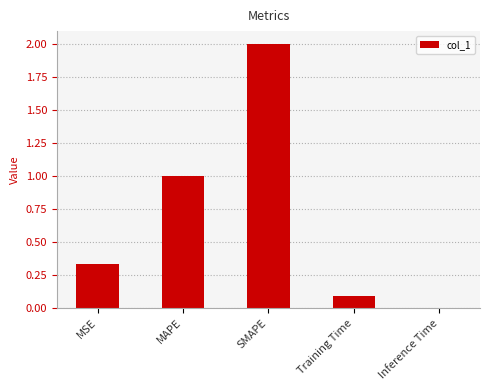

What is the change in value from MAPE to Training Time?

-0.9